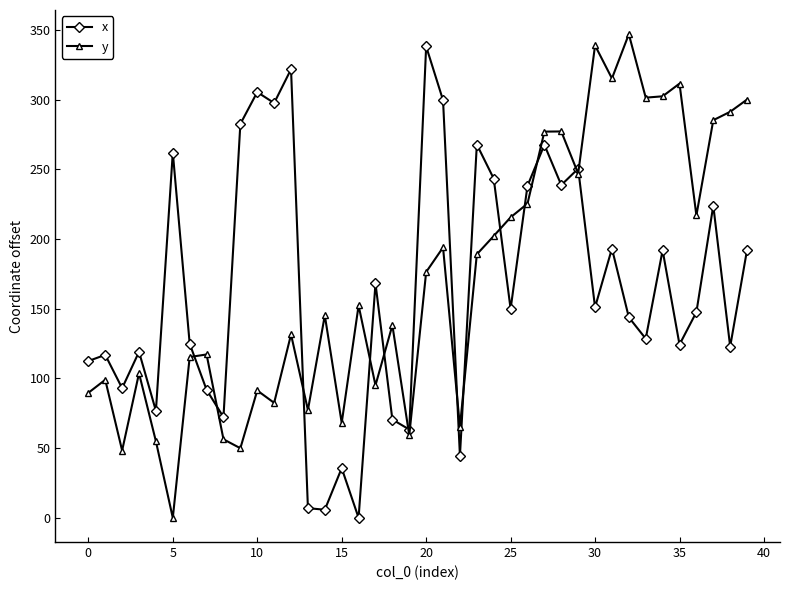

How many times do x and y cross each other?

13